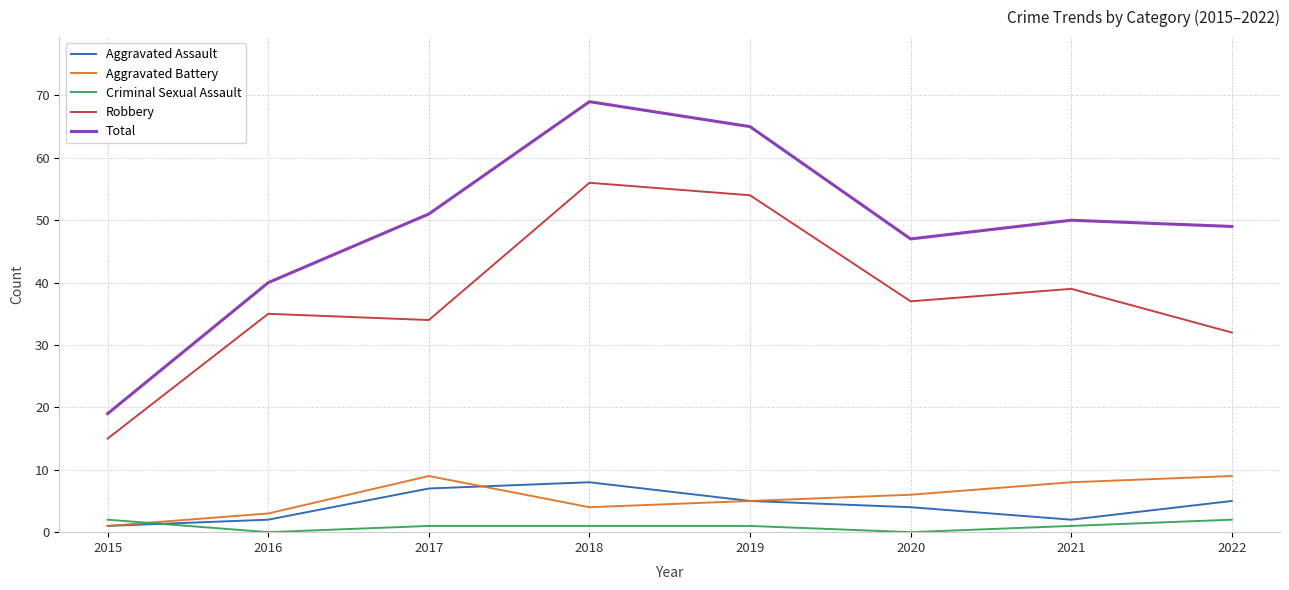

Which series changed the most between 2015 and 2018?

Total